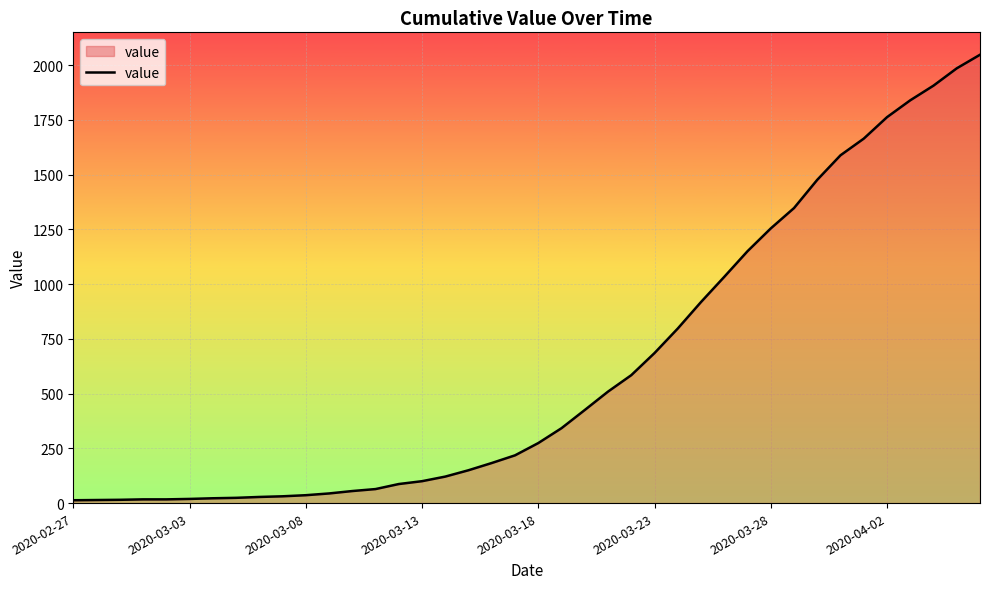

What is the difference between the maximum and minimum values?

2034